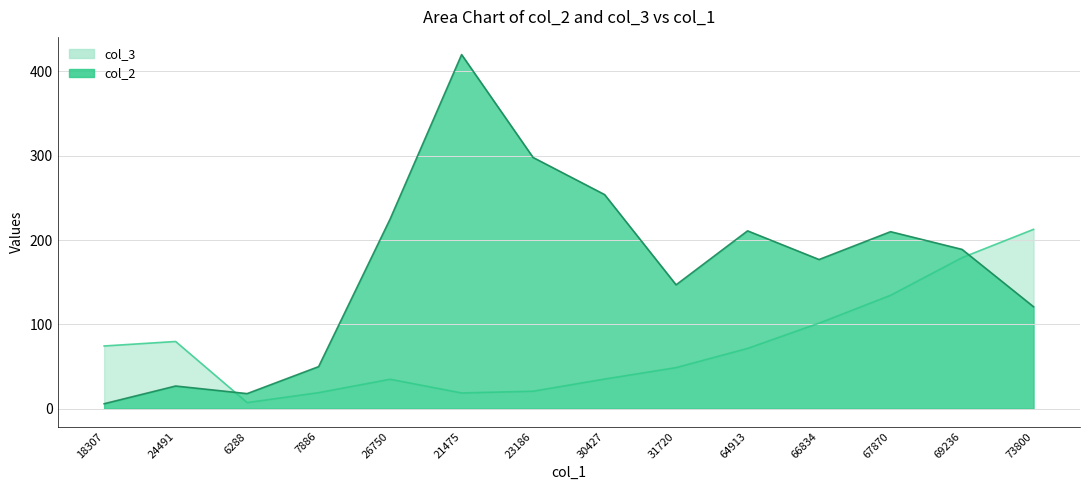

Which series has the largest range (max minus min)?

col_2